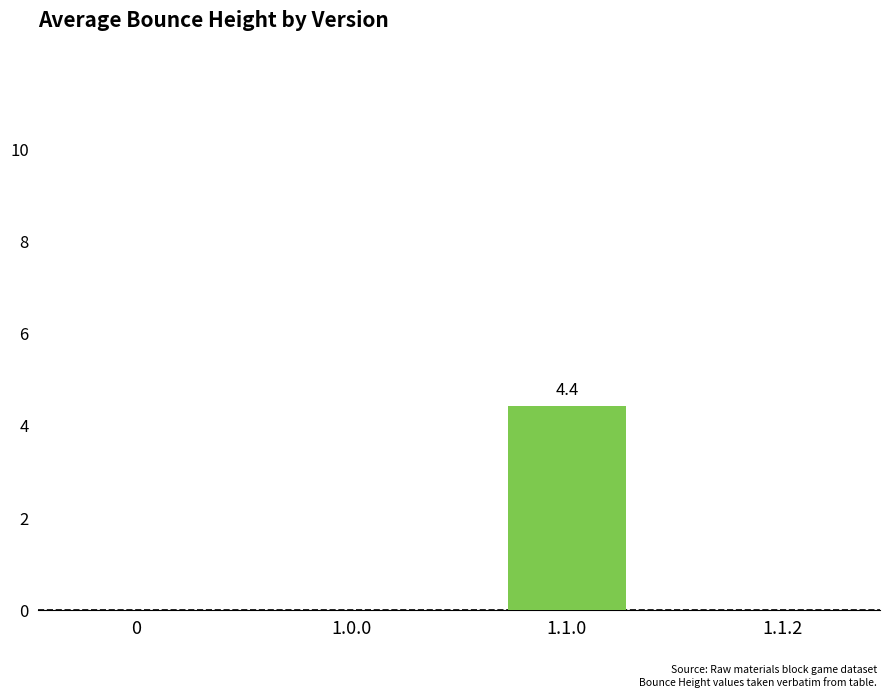

Which category has the highest value across all series?

1.1.0